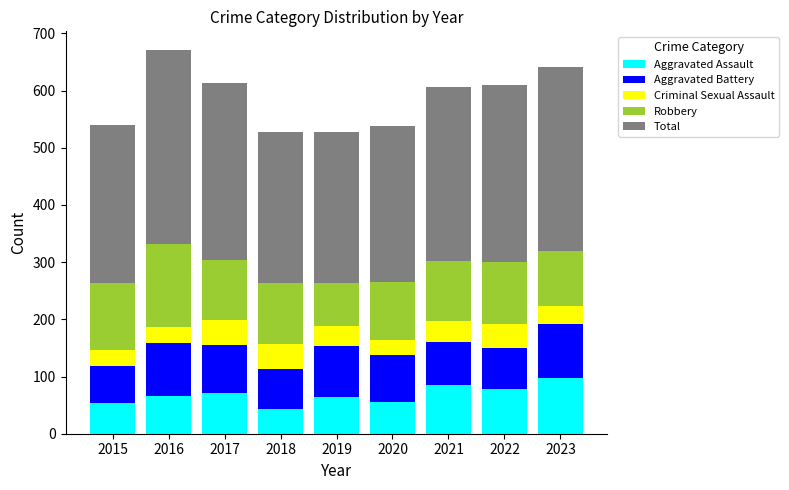

What is the minimum value for Aggravated Assault?

43